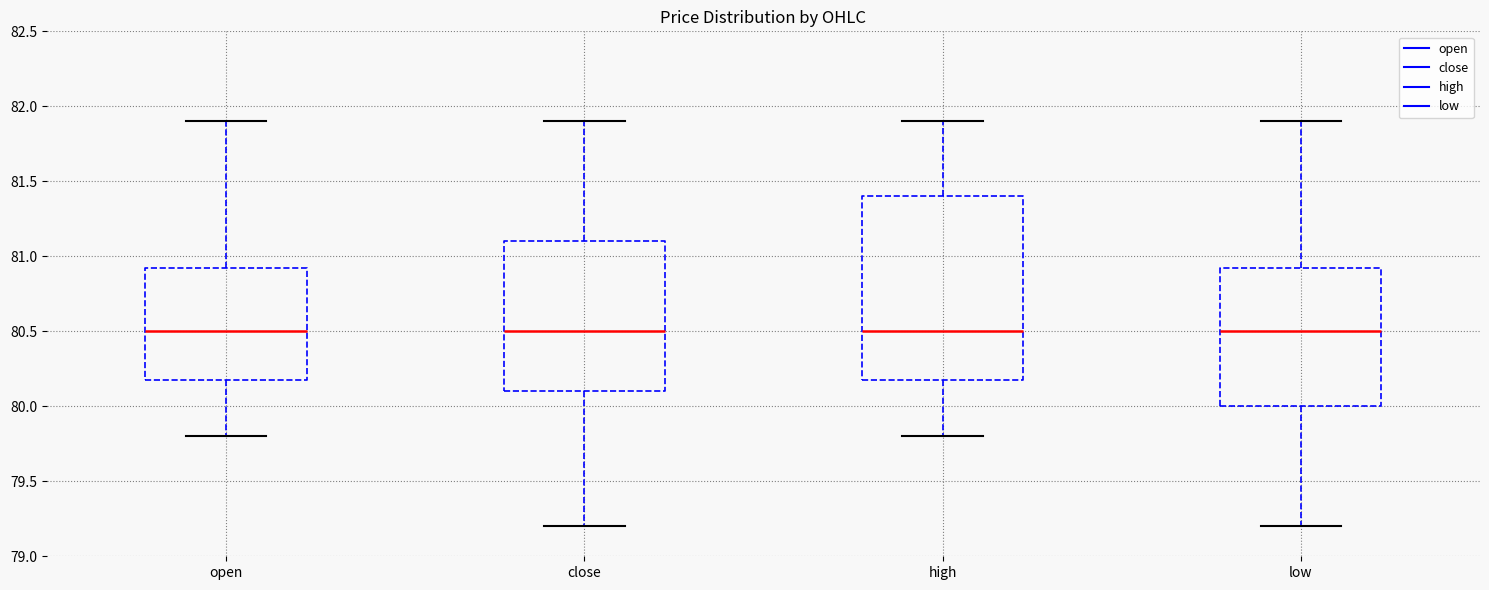

Where is the lower edge of the box for close on the y-axis? The values are not printed on the chart, so give them approximately, as read against the axis.

80.10